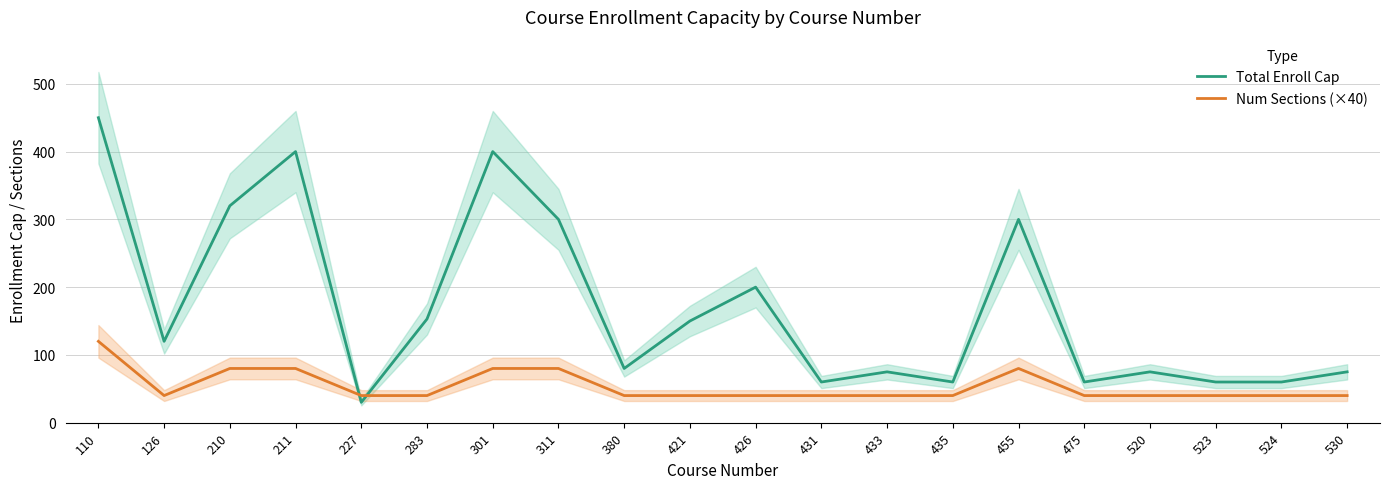

Which series has the largest total across all categories?

Total Enroll Cap